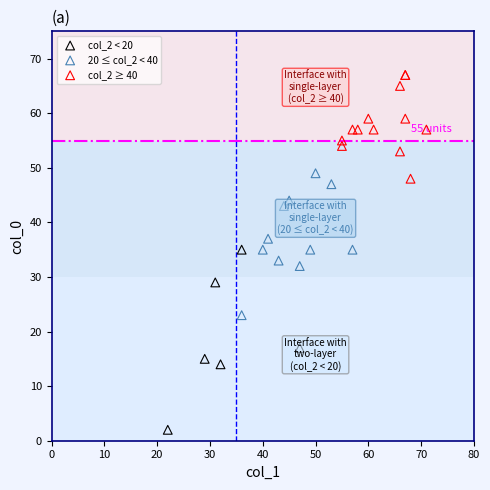

Which series reaches the maximum Y coordinate?

col_2 ≥ 40